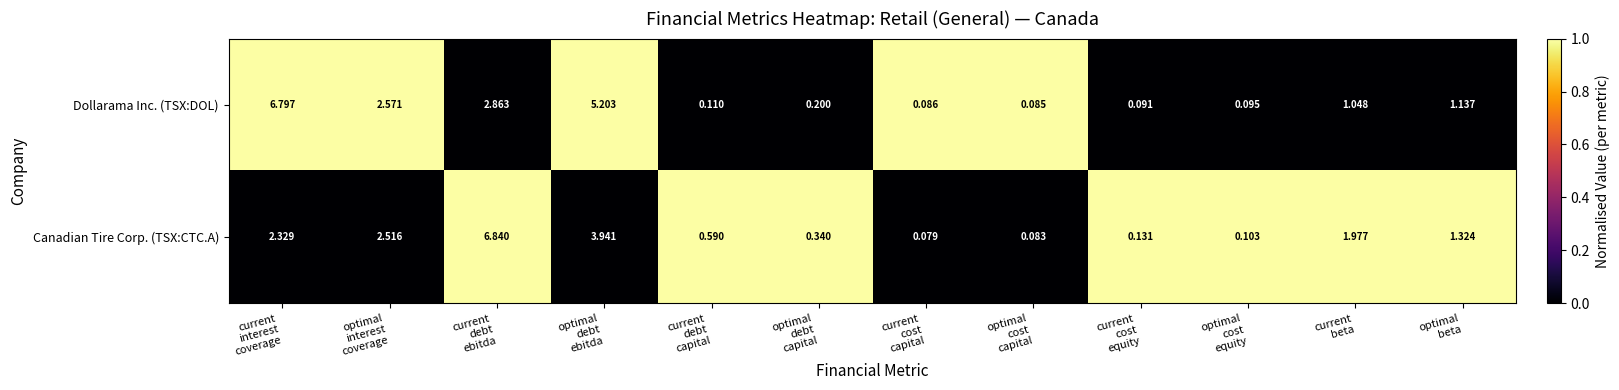

Which series has the widest spread of values?

Canadian Tire Corp. (TSX:CTC.A)